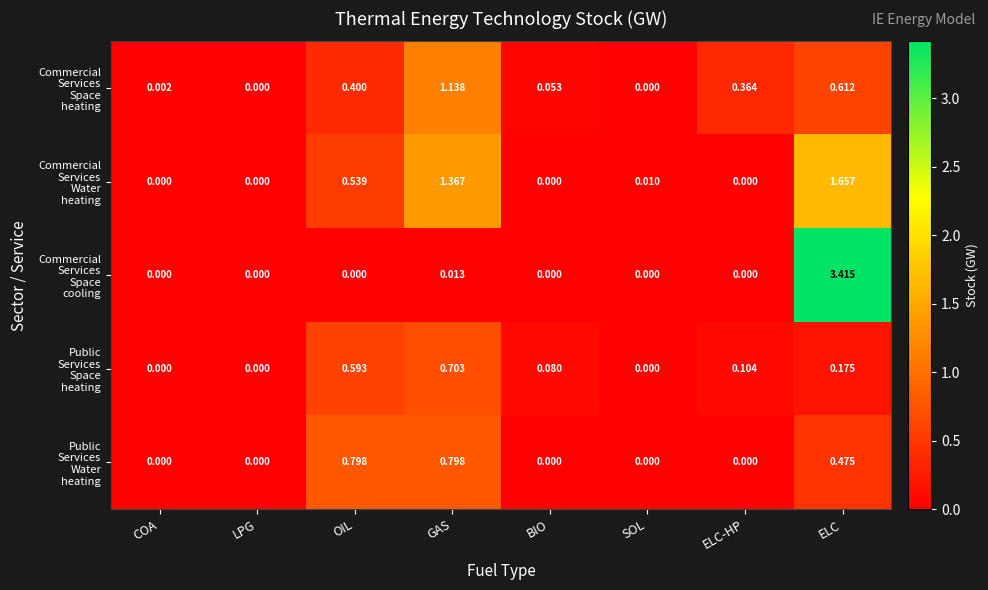

At which category is the sum across all series the highest?

ELC